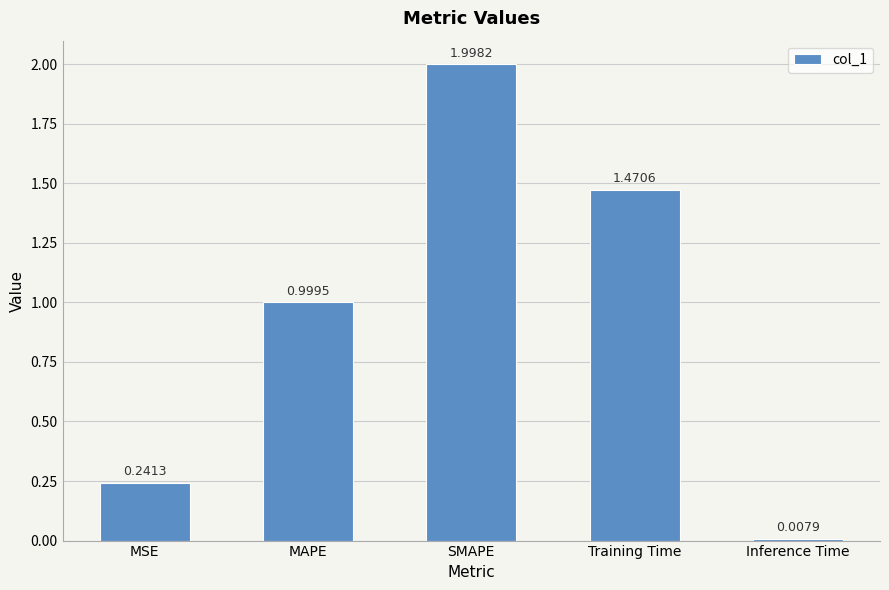

Which has a higher value, Training Time or SMAPE?

SMAPE